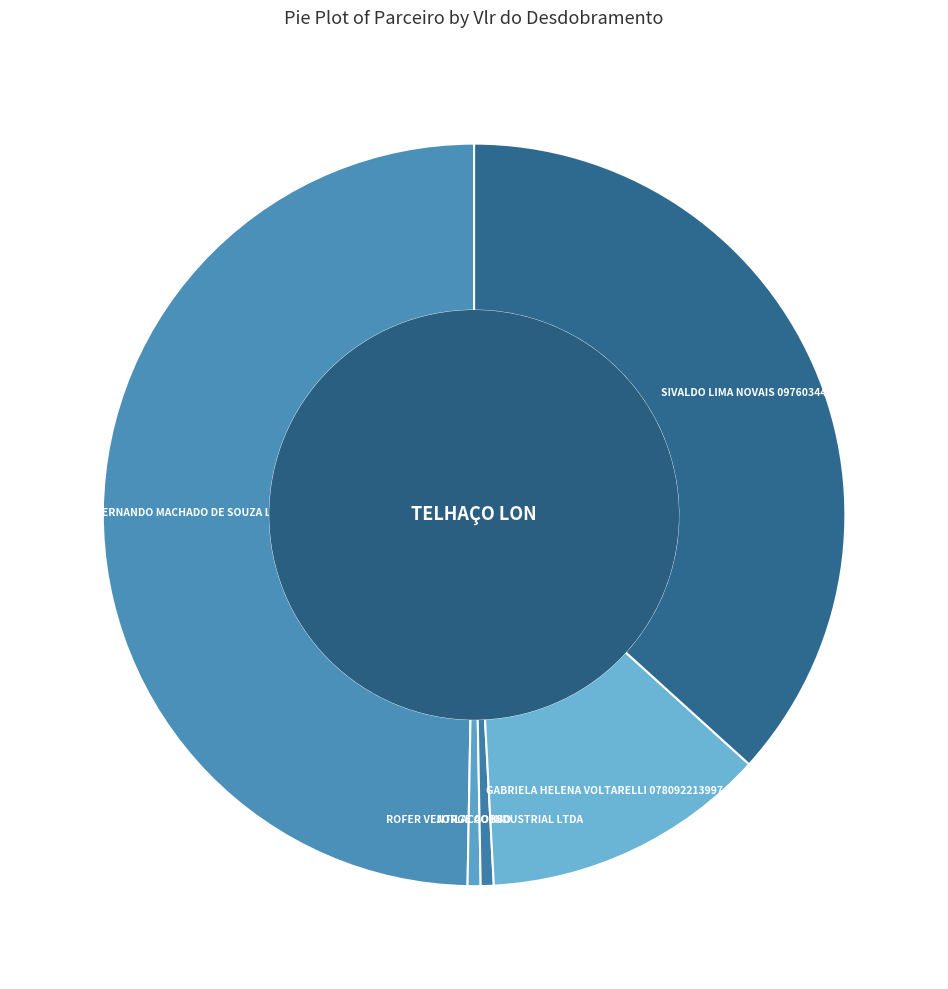

How many segments does this pie chart have?

5